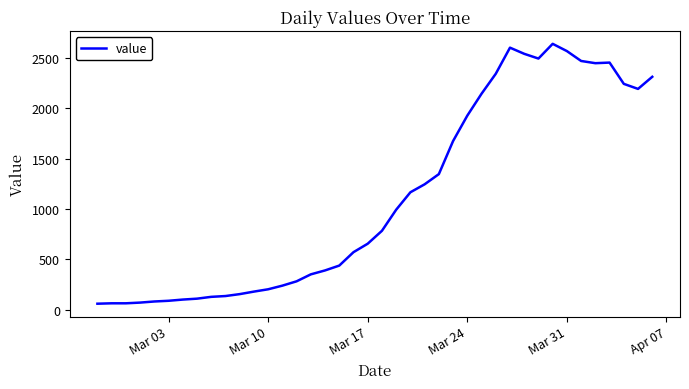

What is the minimum value shown in the chart?

61